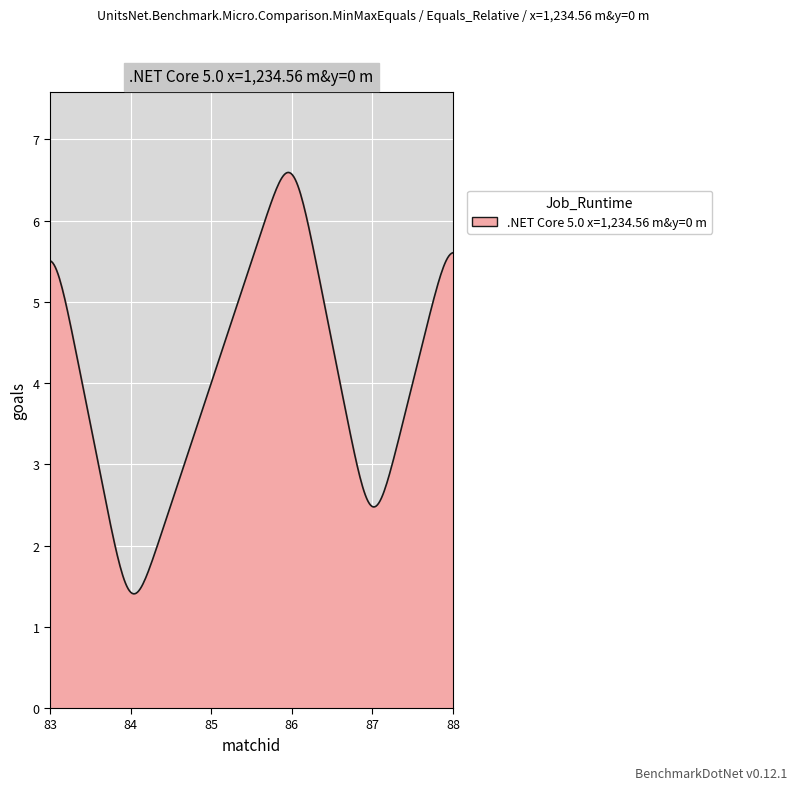

What is the greatest value displayed?

6.6